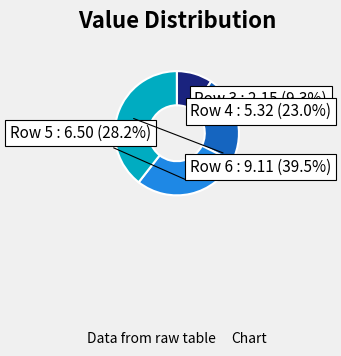

To the nearest percent, what portion does Row 3 represent?

9%